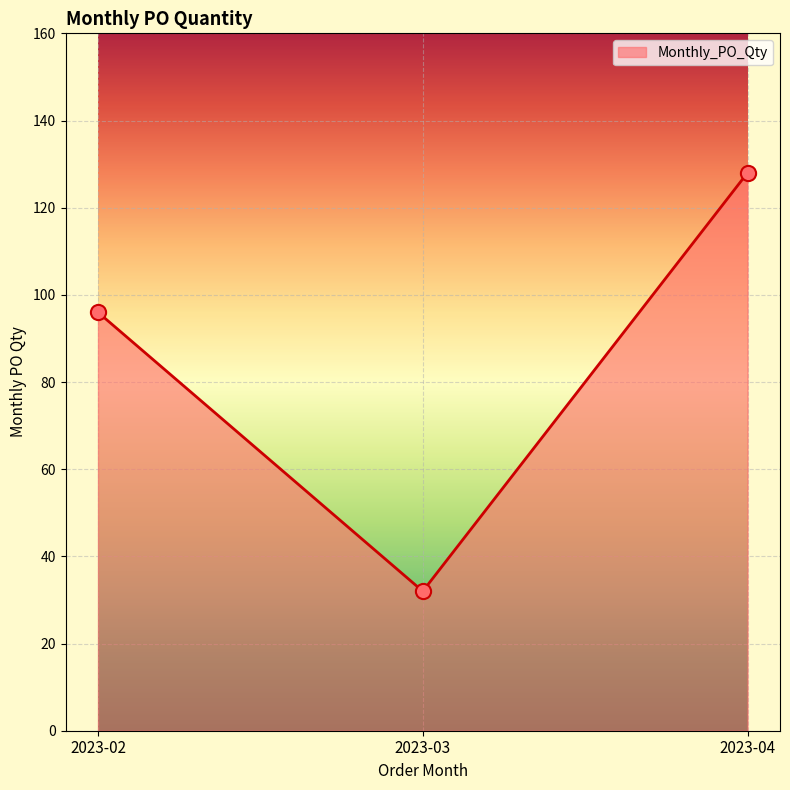

What is the change in value from 2023-02 to 2023-03?

-64